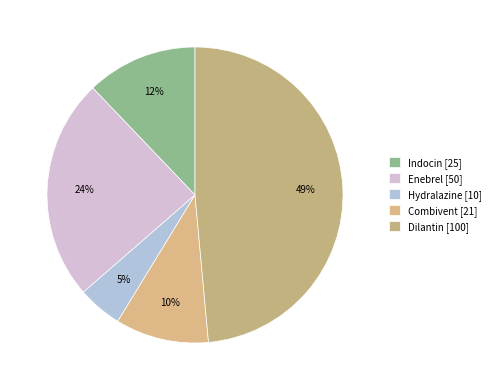

Is Hydralazine the majority of the pie?

No